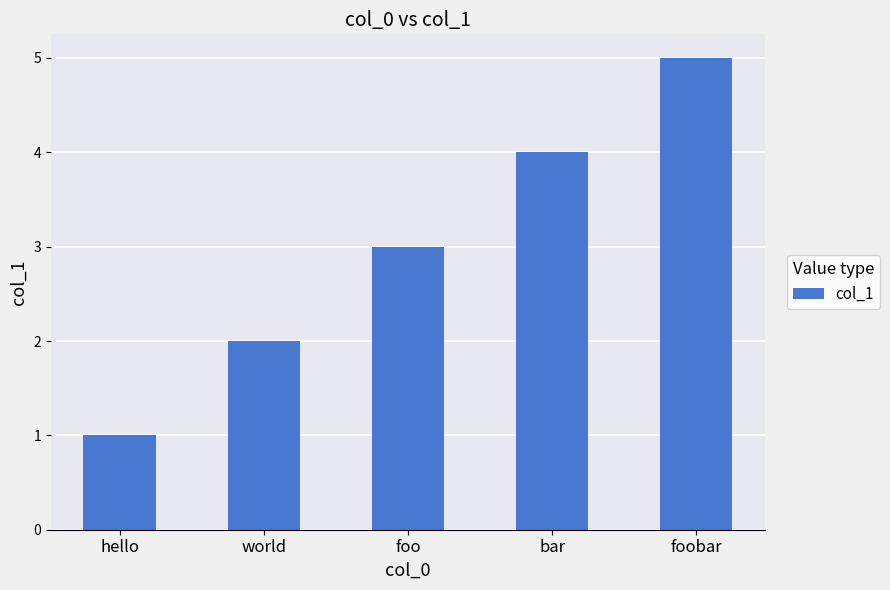

Rank the categories by value from lowest to highest.

hello, world, foo, bar, foobar